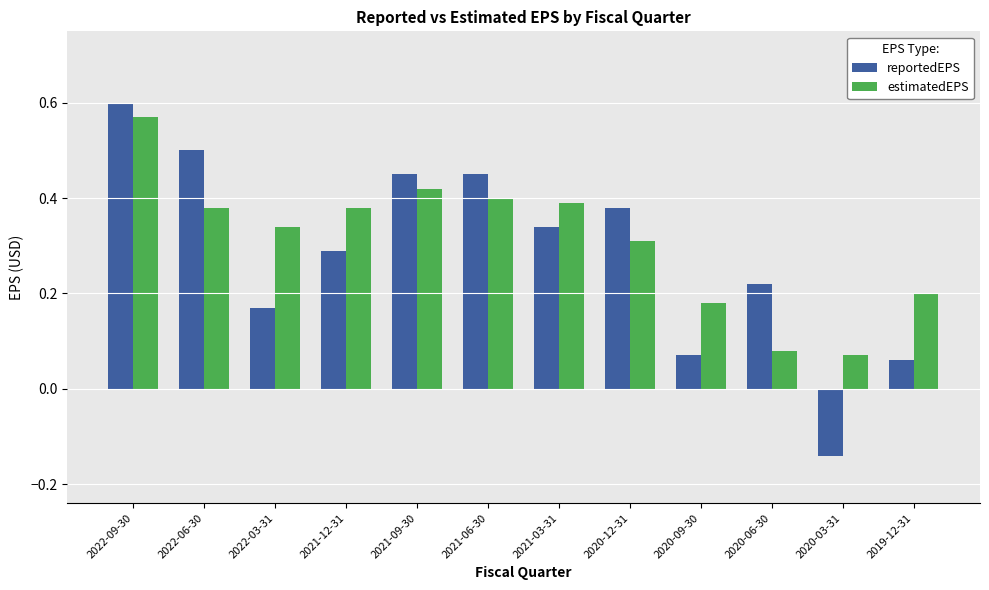

Which series has the widest spread of values?

reportedEPS